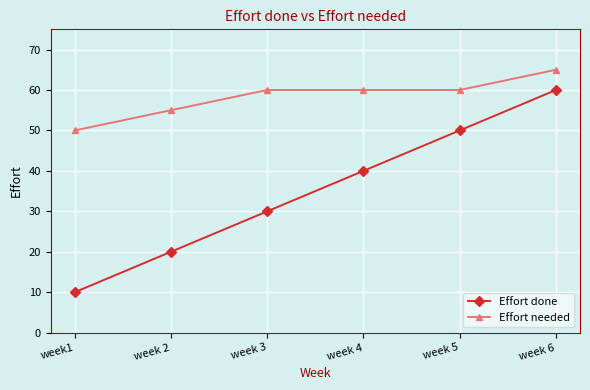

How many lines are shown in the chart?

2